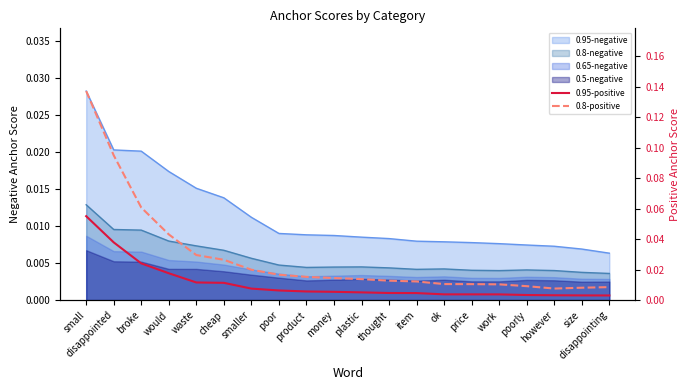

Which category has the highest value across all series?

small